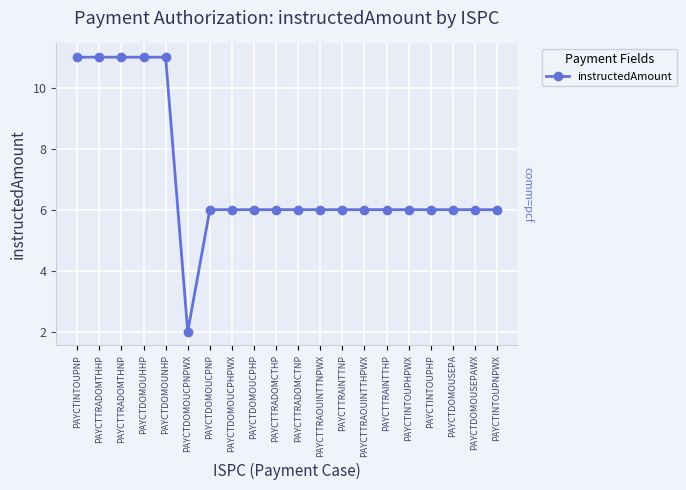

What is the average value?

7